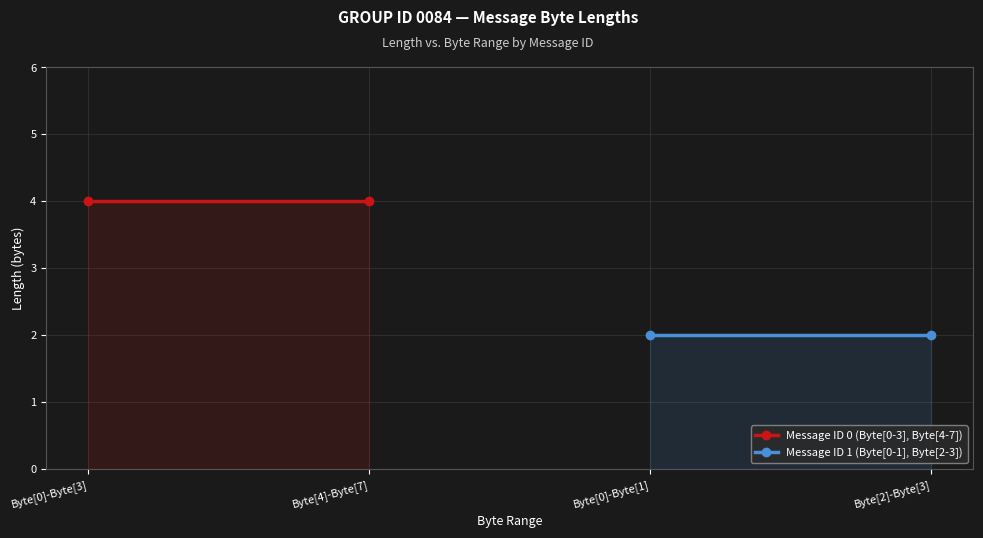

What is the value of the Message ID 0 (Byte[0-3], Byte[4-7]) point at the 1st from the left?

4